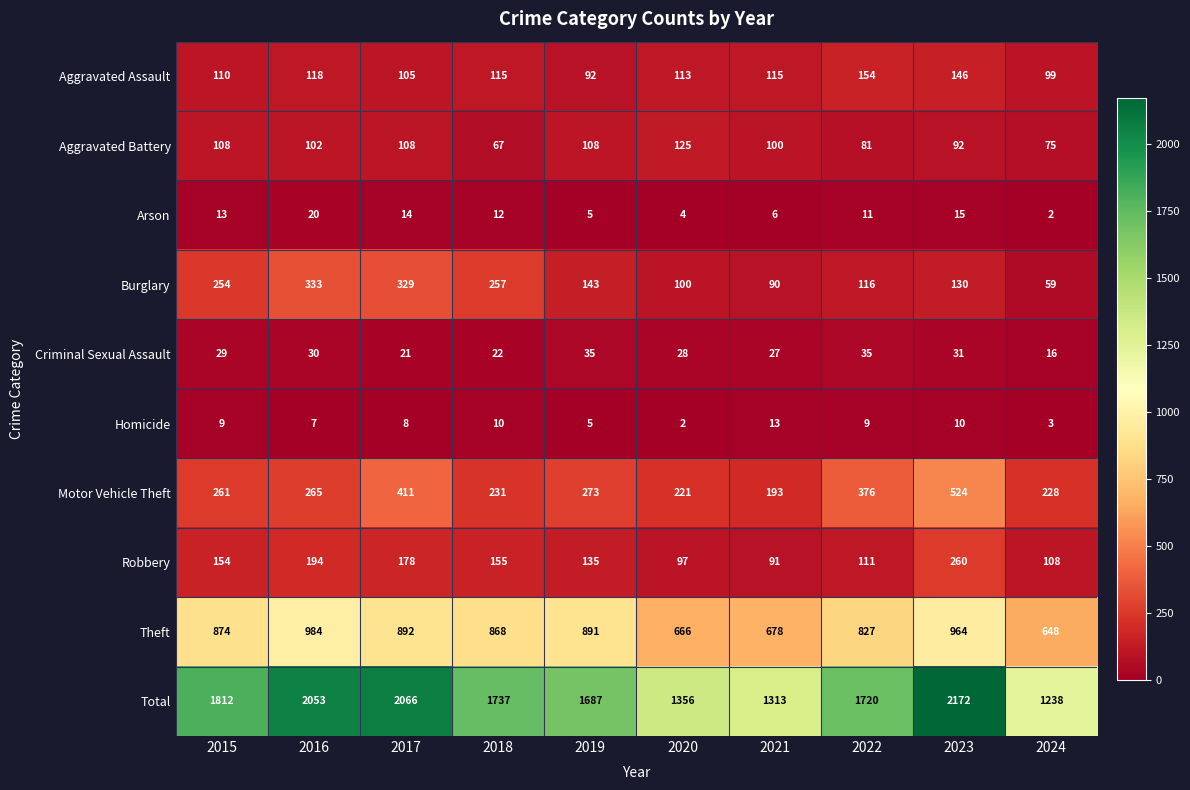

Is it true that Arson equals 14 at 2017?

True